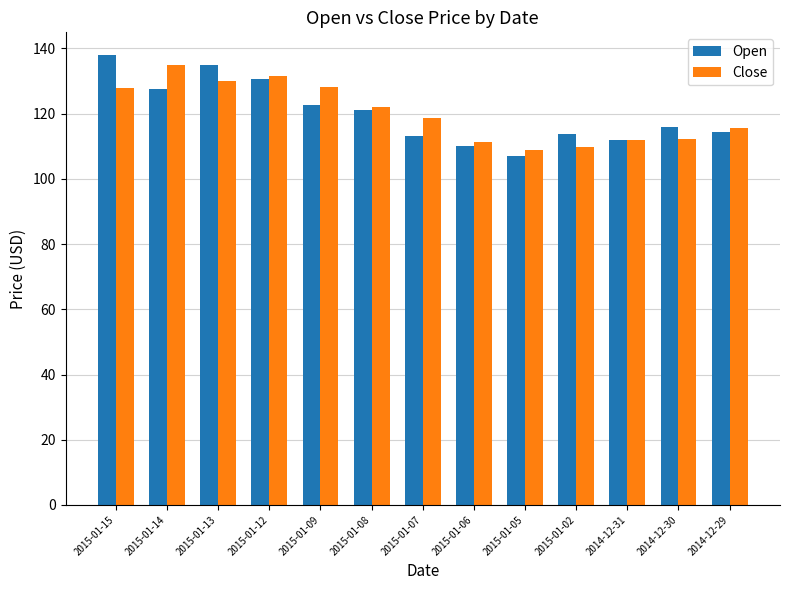

Where does the Open series first go above 115?

2015-01-15